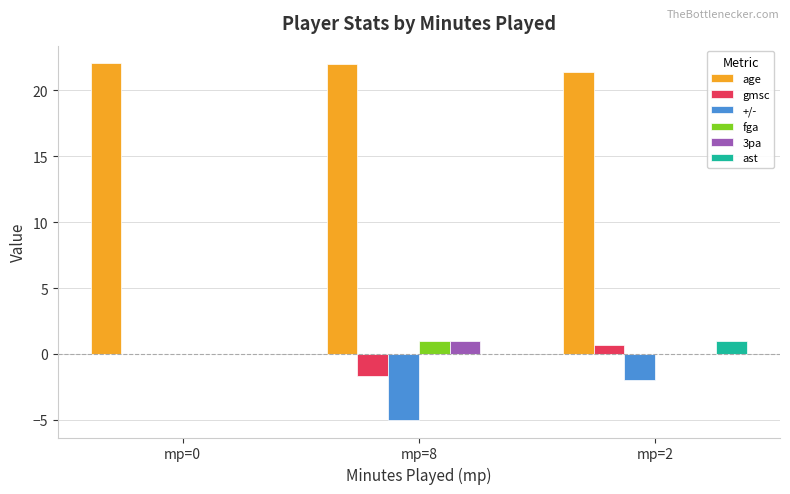

Between mp=0 and mp=8, which series saw the biggest shift?

+/-